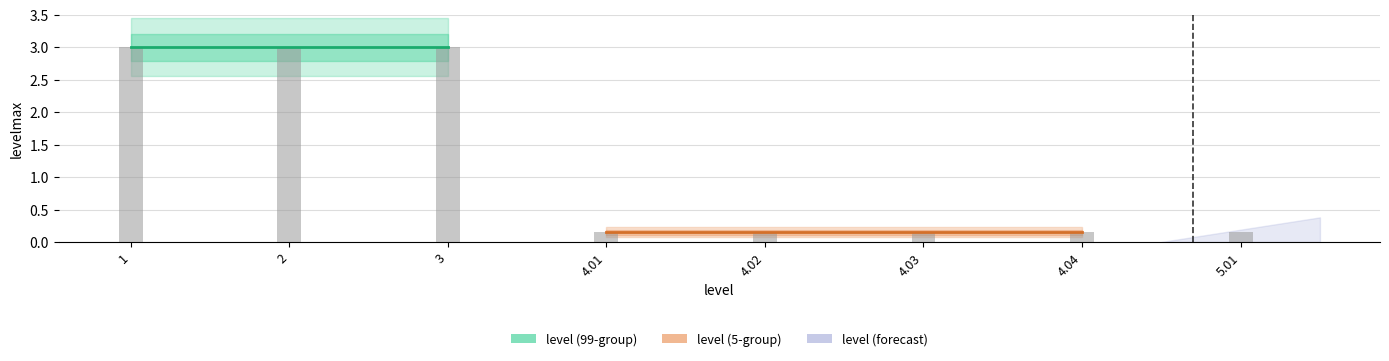

Between 1 and 4.02, which is larger?

1